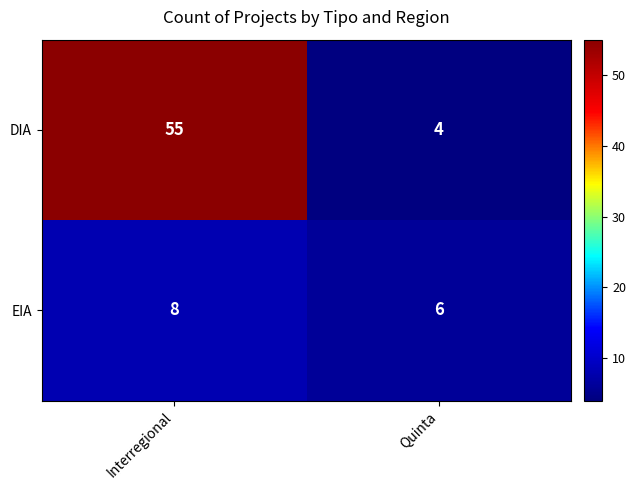

Reading left to right, transcribe all the data shown in this chart.

DIA: 55	4
EIA: 8	6